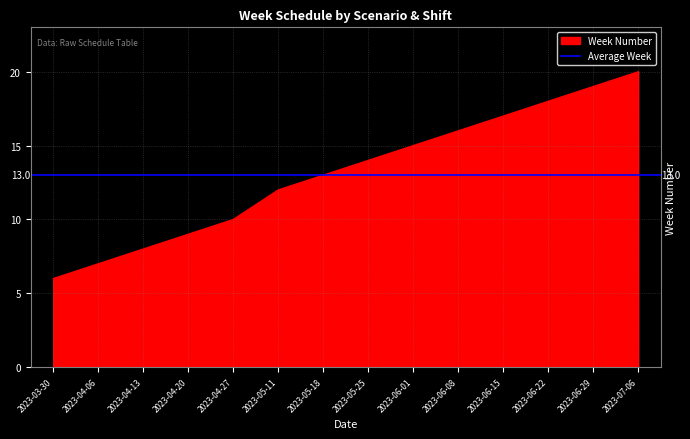

The chart shows a value of 12 at 2023-05-11. True or false?

True